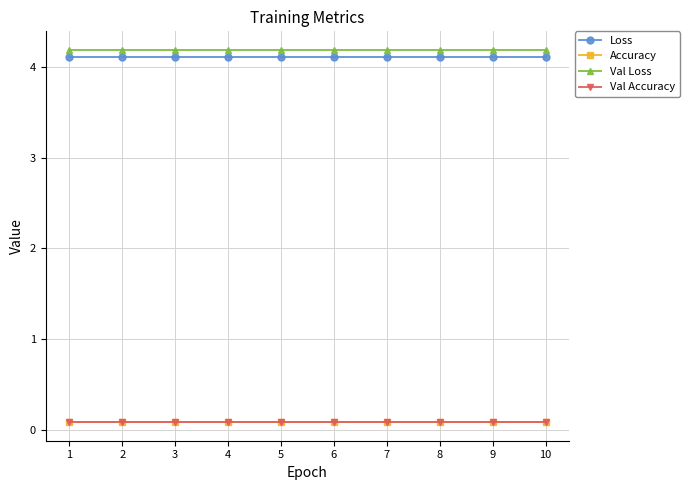

What is the total value across all series at 8?

8.5